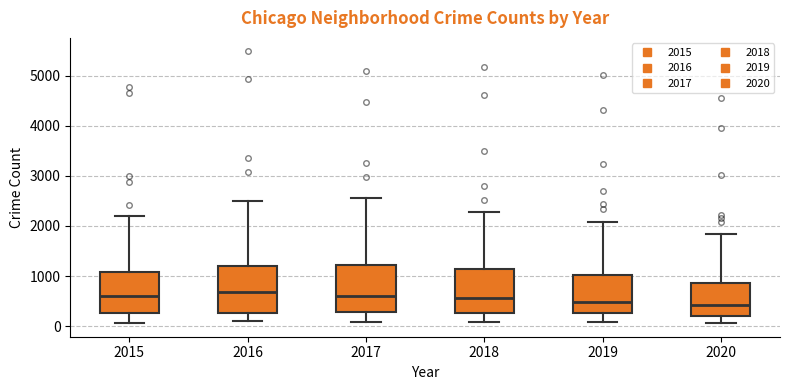

Where does the upper whisker of the box at x = 2020 end on the y-axis? The values are not printed on the chart, so give them approximately, as read against the axis.

1800